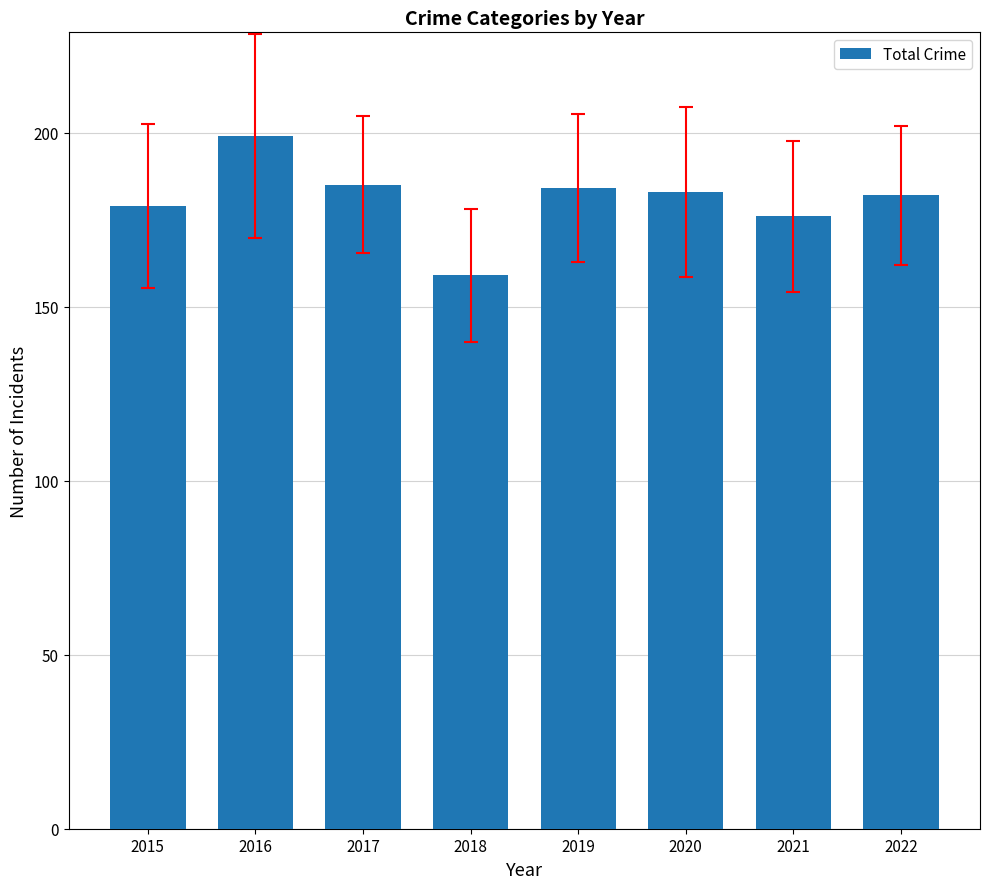

How many bars are there in total?

8